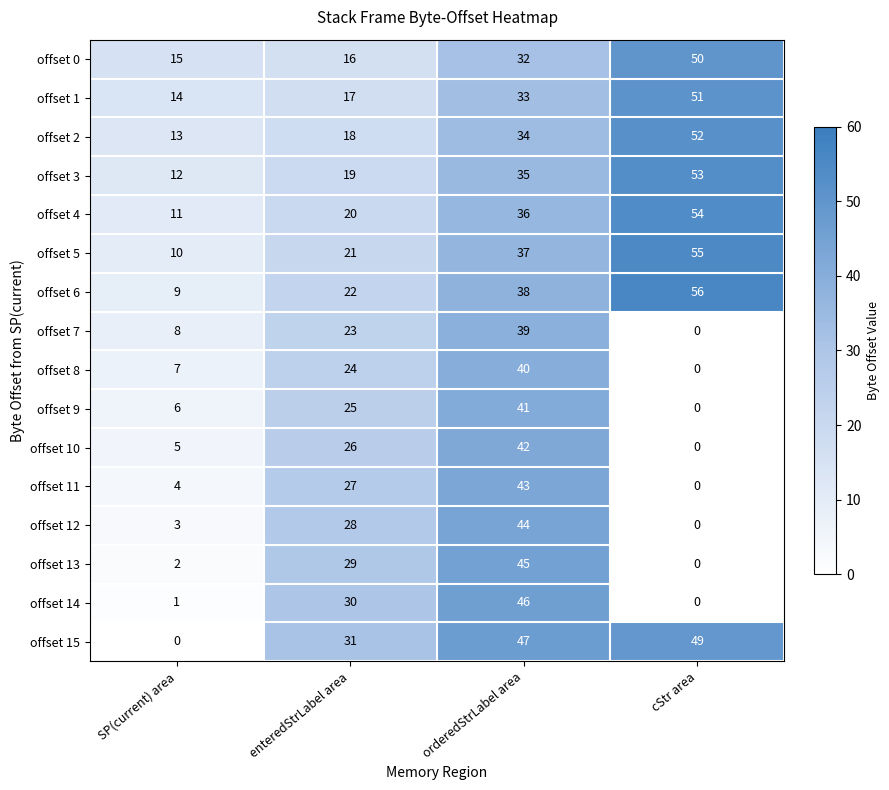

True or false: offset 2 has a value of 18 at enteredStrLabel area.

True